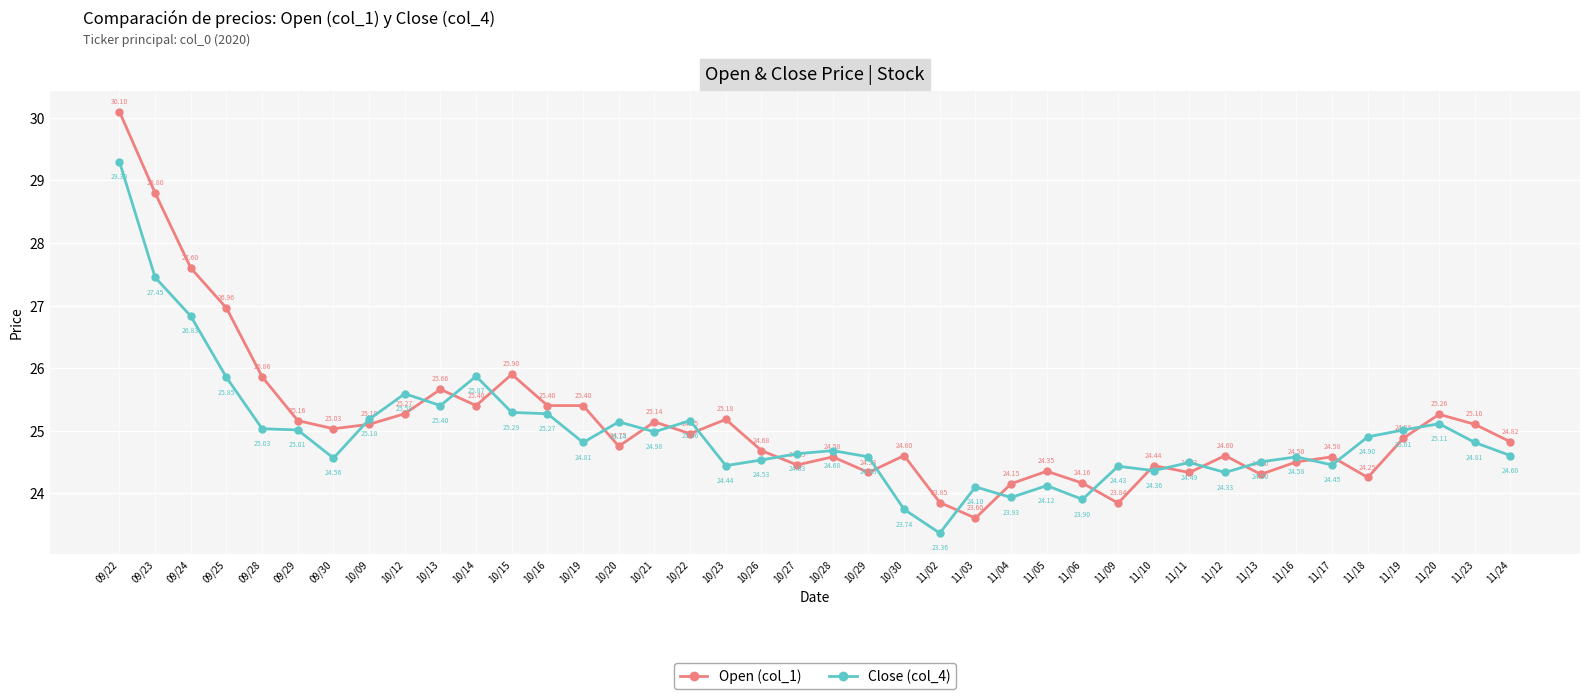

What position from the right is 10/15?

29